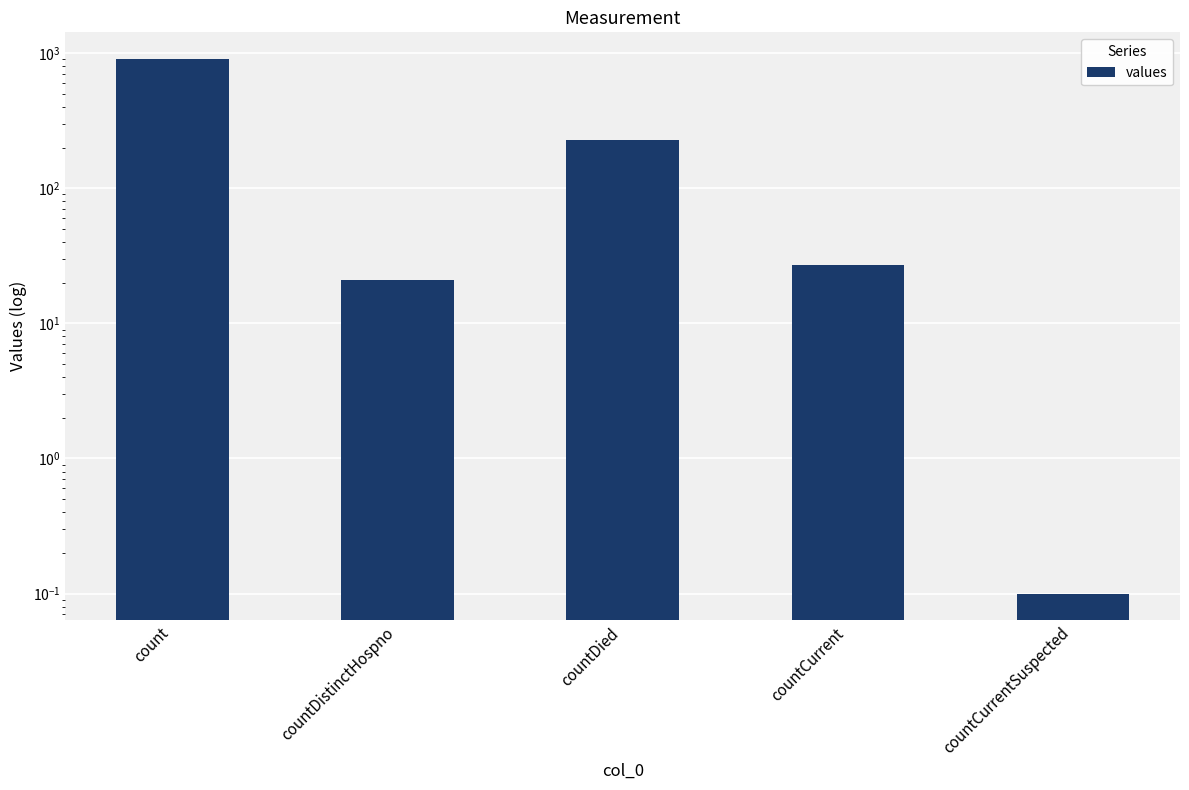

What is the average value?

236.0